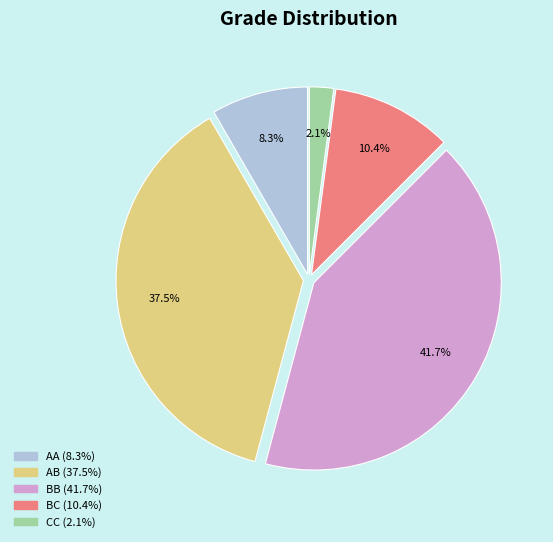

True or false: AA accounts for 8% of the total.

True